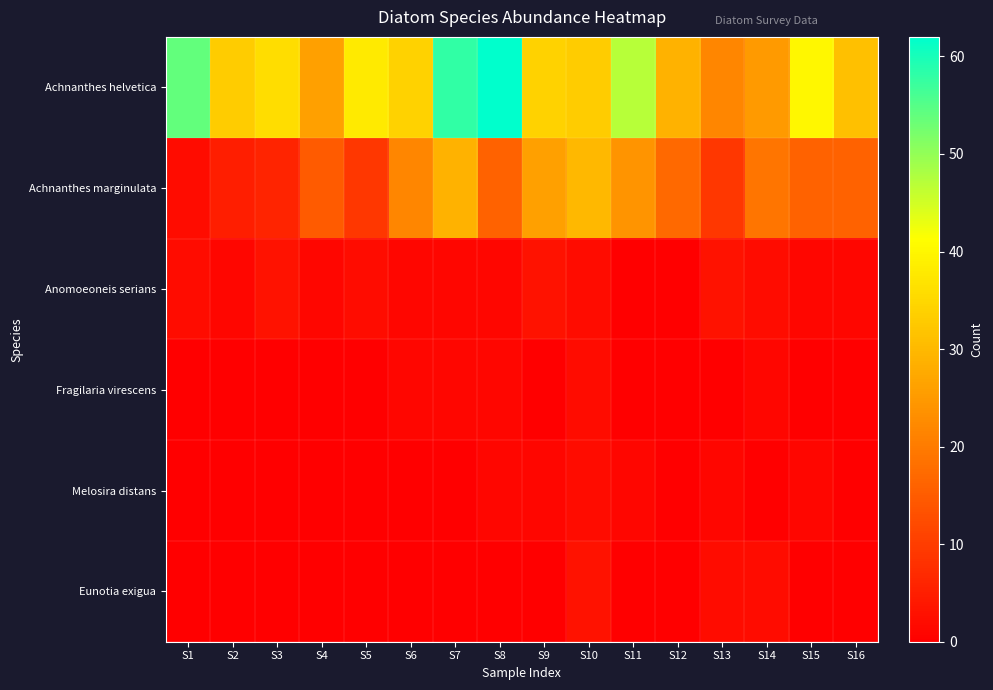

List the series in order of their peak value, highest first.

Achnanthes helvetica, Achnanthes marginulata, Anomoeoneis serians, Eunotia exigua, Fragilaria virescens, Melosira distans